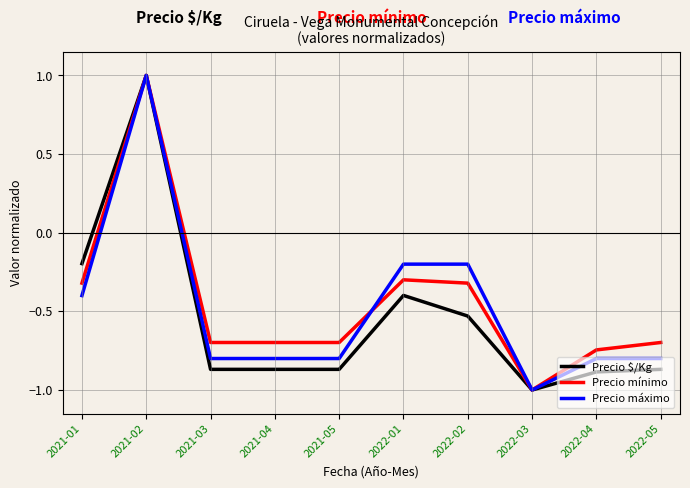

What is the spread (max minus min) of values at 2022-02?

0.3